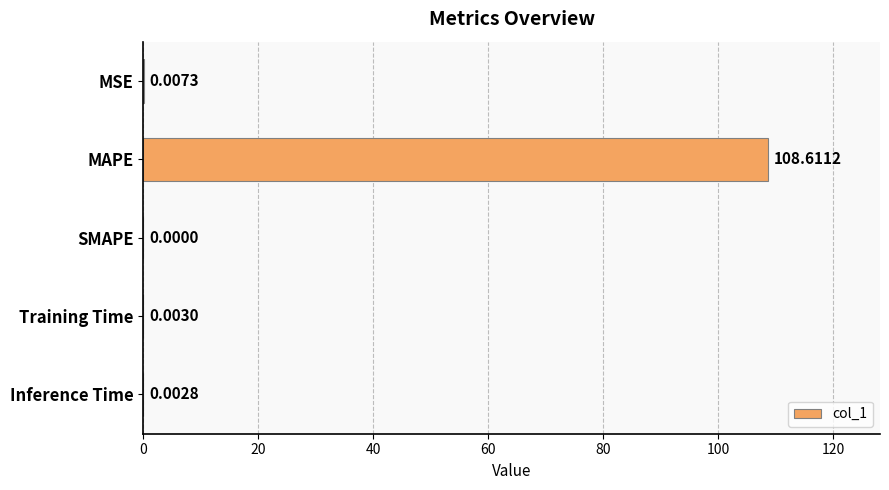

Which has a higher value, MAPE or MSE?

MAPE